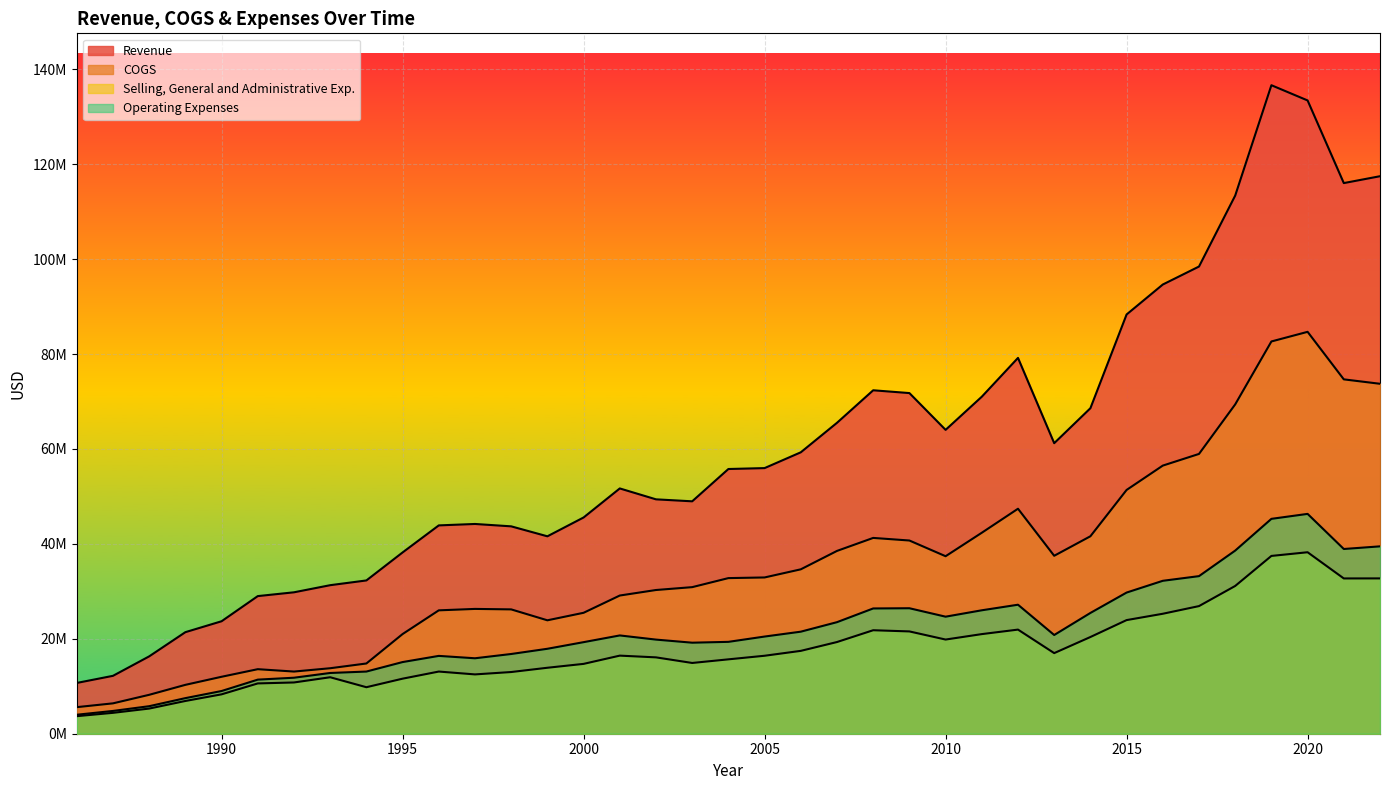

Which category has the lowest value in the Operating Expenses series?

1986